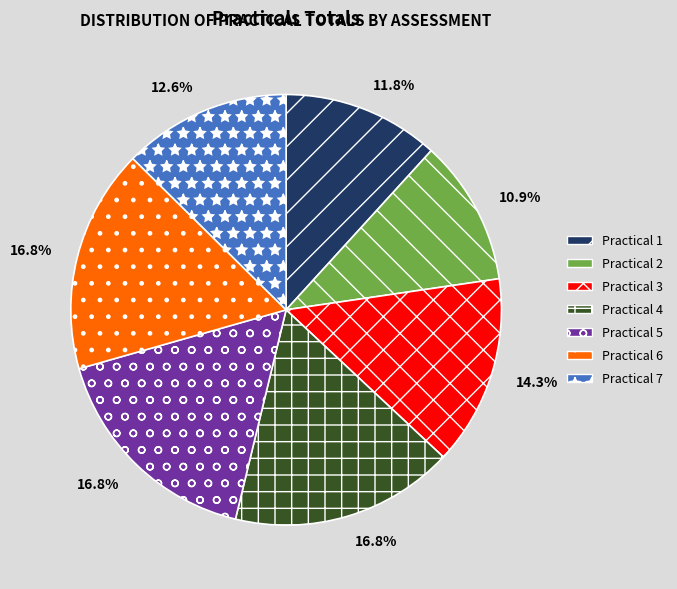

How many segments does this pie chart have?

7